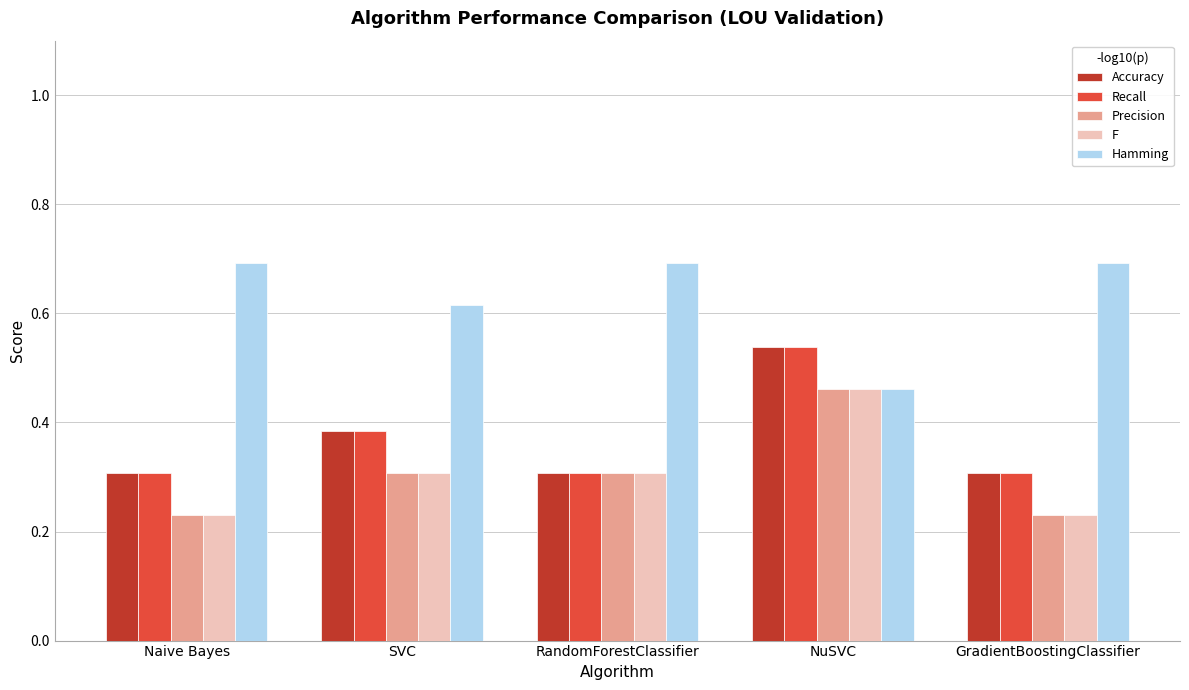

What is the sum of all Precision values?

1.5